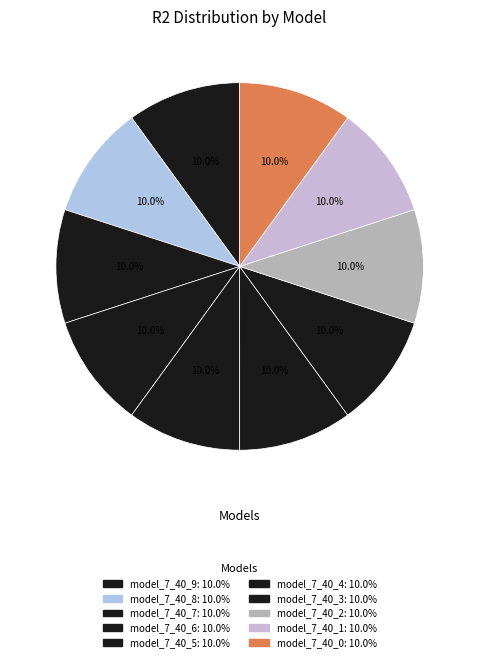

What percentage is the model_7_40_8 slice, to the nearest percent?

10%